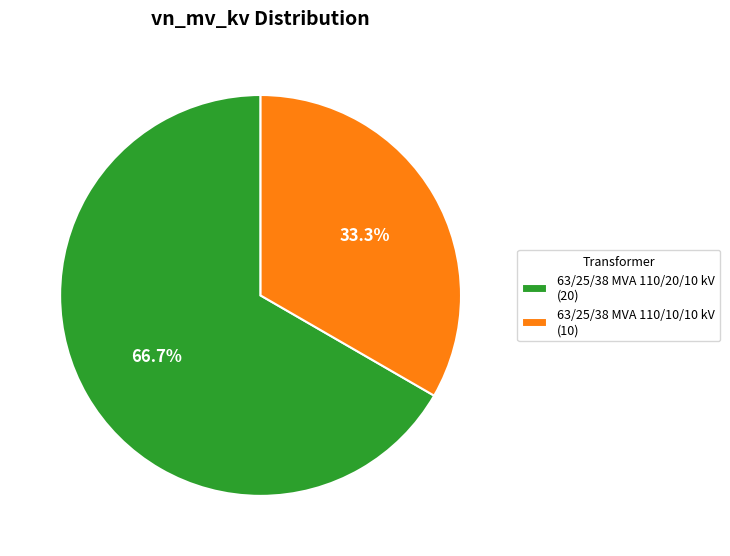

How many segments does this pie chart have?

2